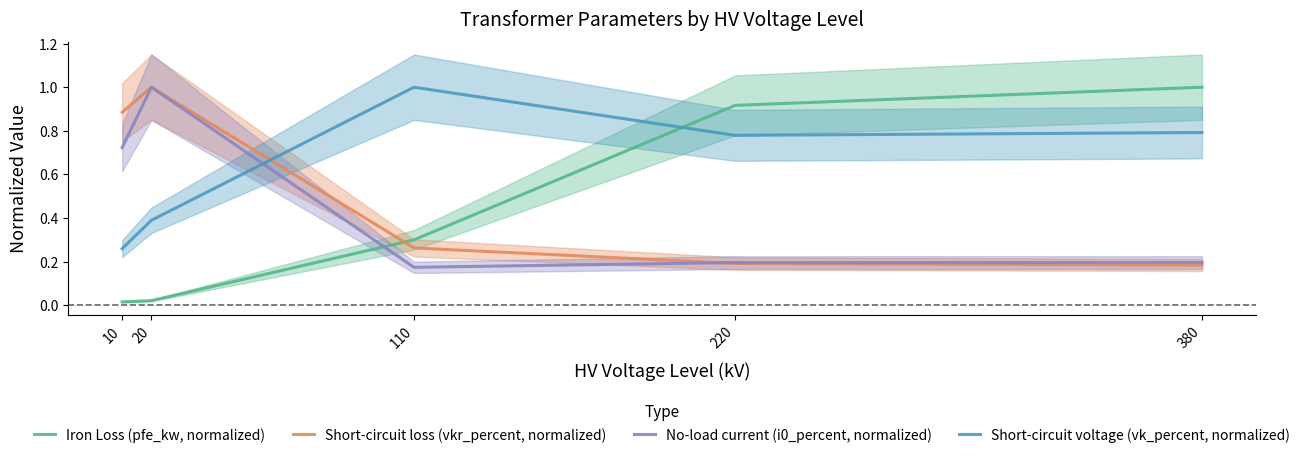

Does the chart have visible grid lines?

No